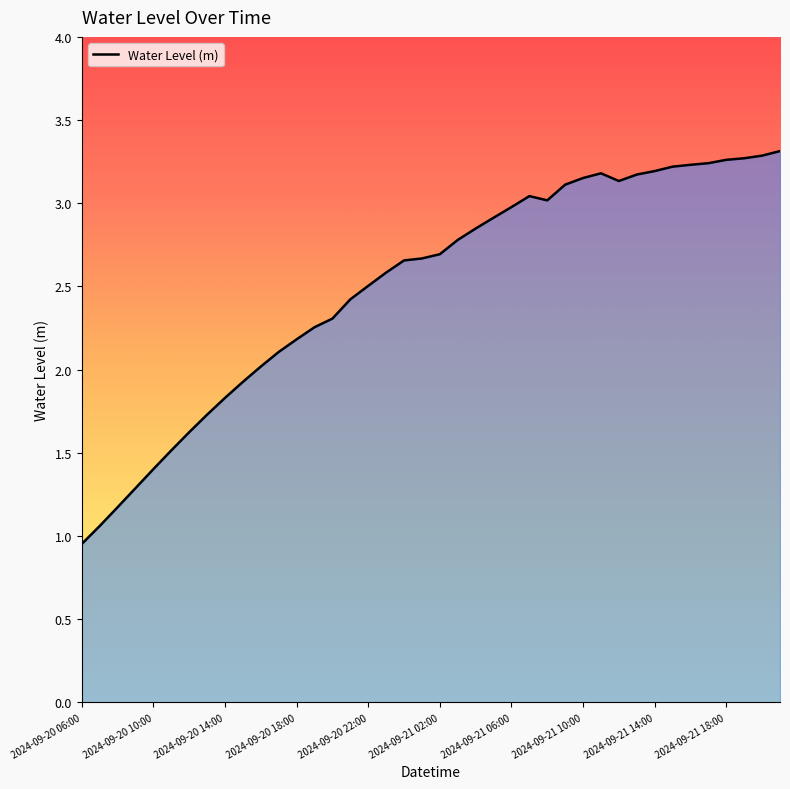

Does the chart have visible grid lines?

No